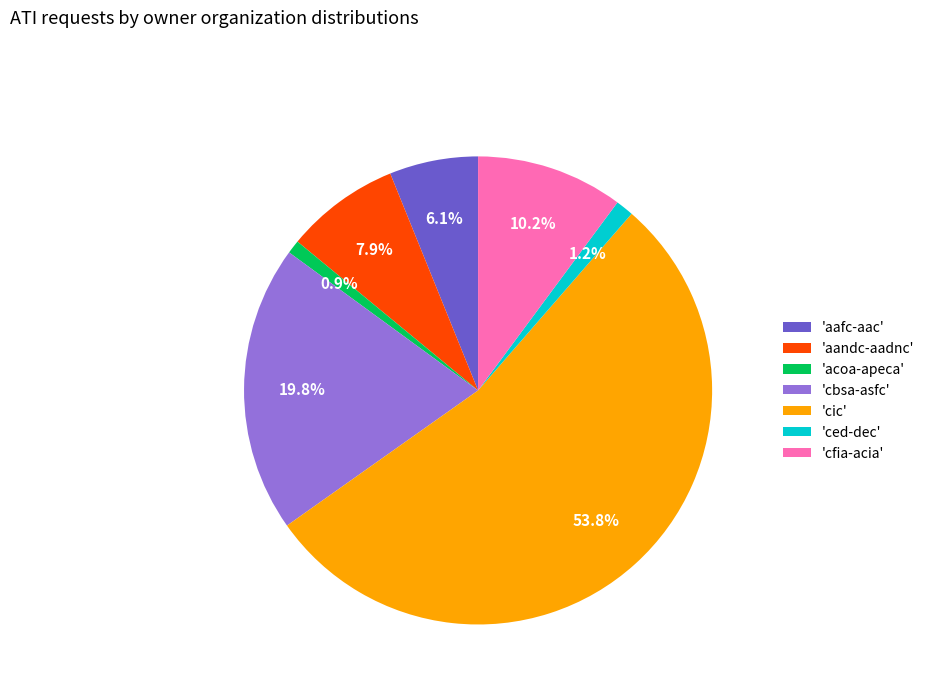

Is 'aandc-aadnc' the majority of the pie?

No